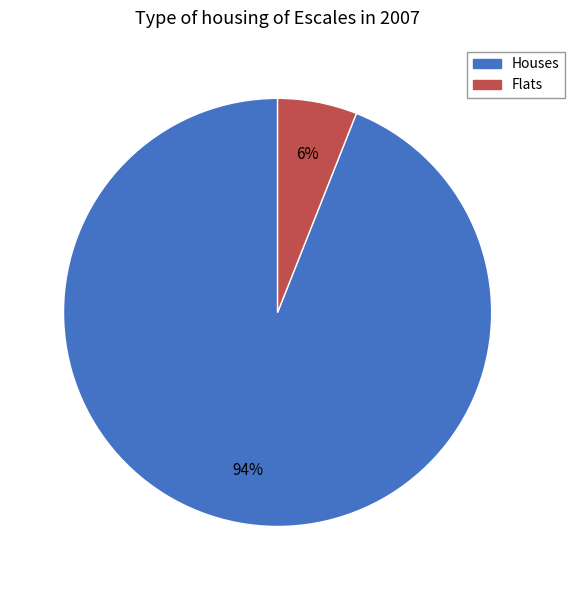

To the nearest percent, what is the difference between the largest and smallest slice percentages?

88%